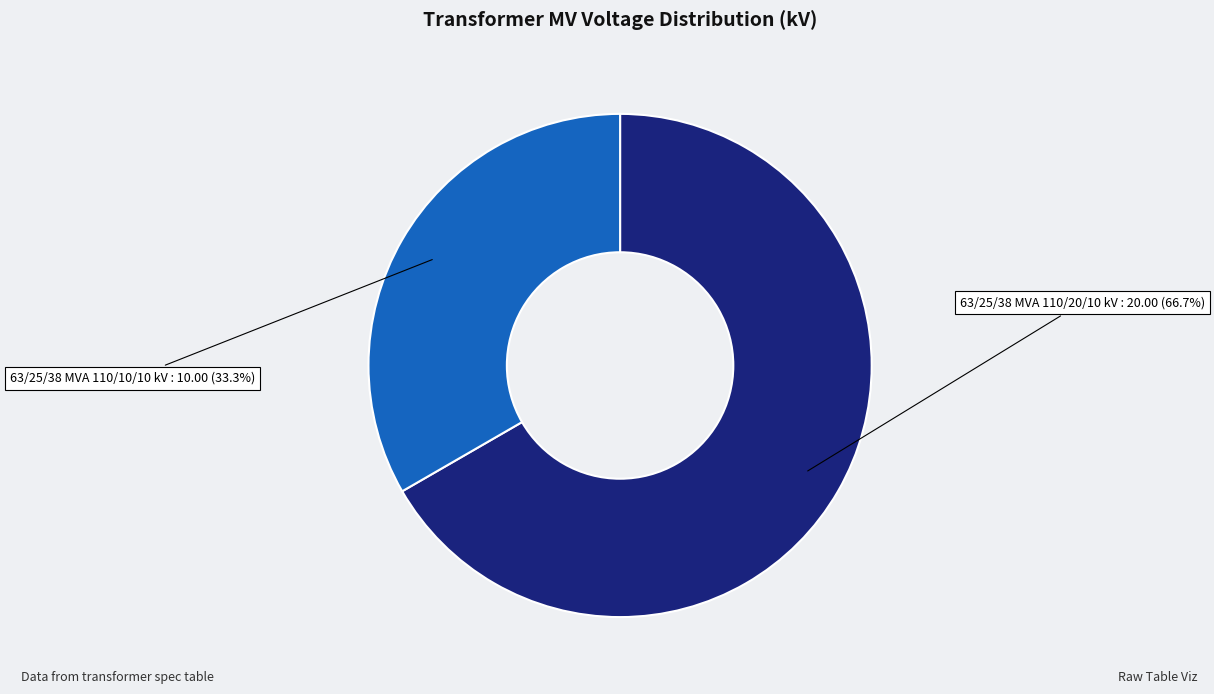

The 63/25/38 MVA 110/20/10 kV slice represents 78% of the pie. True or false?

False